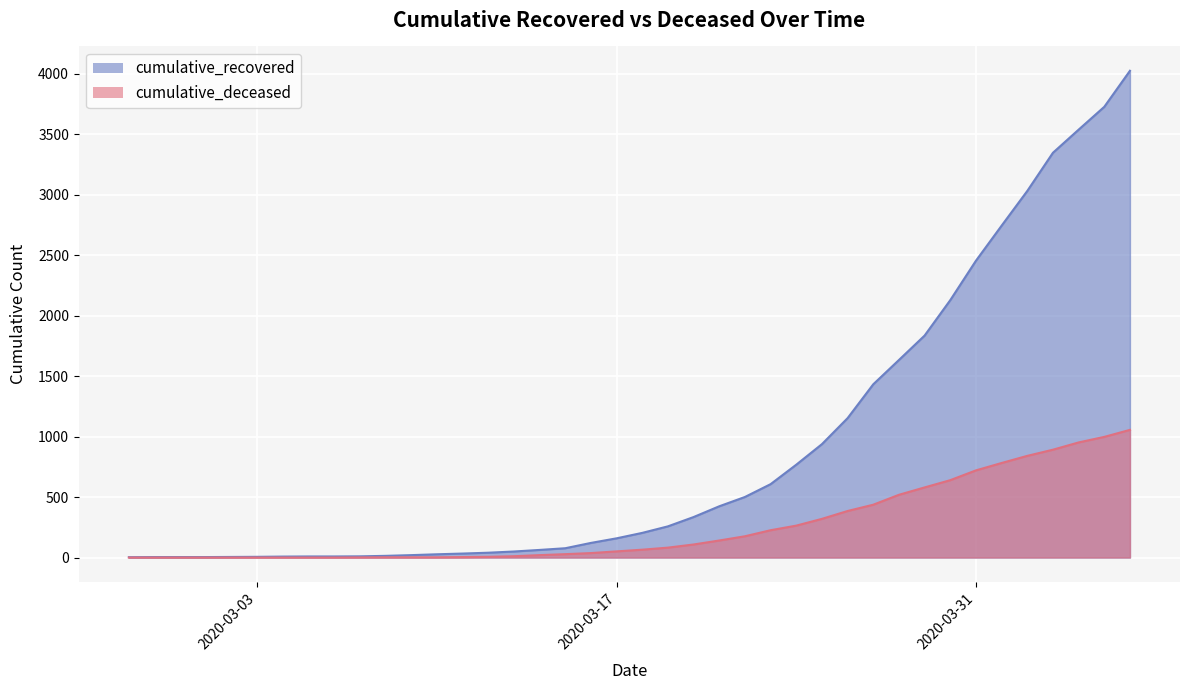

Is the value of cumulative_recovered at 2020-03-28 greater than the value of cumulative_deceased at 2020-03-15?

Yes